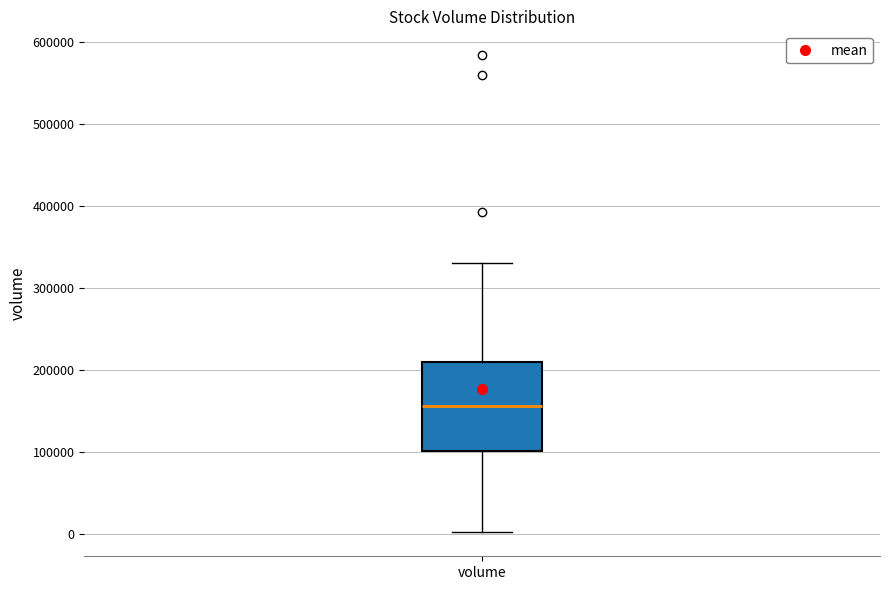

Where is the lower edge of the box for volume on the y-axis? The values are not printed on the chart, so give them approximately, as read against the axis.

100000